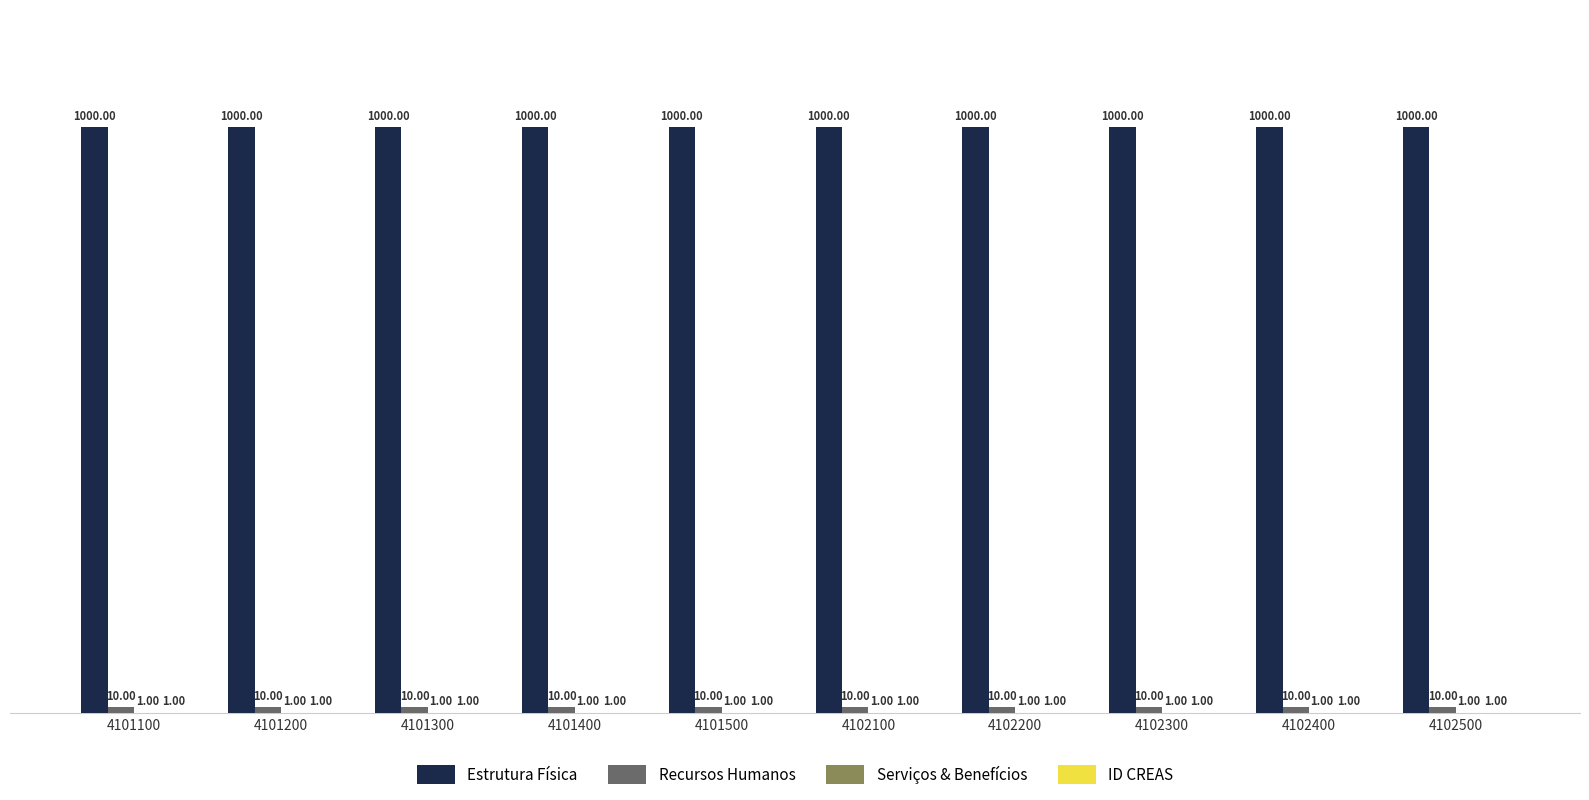

What is the total value across all series at 4102400?

1012